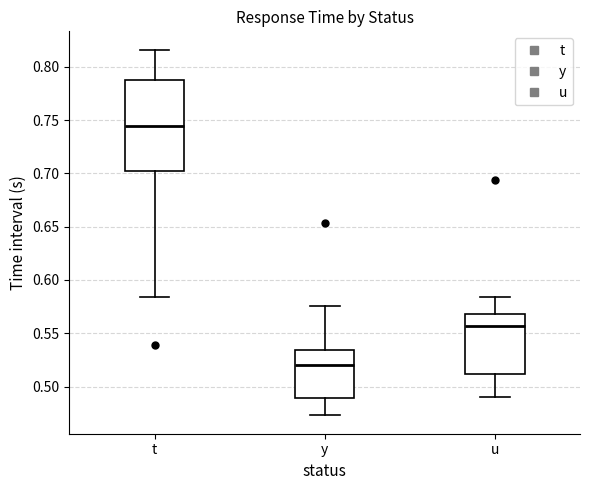

Reading left to right, read every box against the y-axis: the position of its median line, the range the box covers, and the ends of its whiskers. The values are not printed on the chart, so give them approximately, as read against the axis.

t: median 0.745, box 0.700 to 0.790, whiskers 0.585 to 0.815
y: median 0.520, box 0.490 to 0.535, whiskers 0.475 to 0.575
u: median 0.555, box 0.510 to 0.570, whiskers 0.490 to 0.585